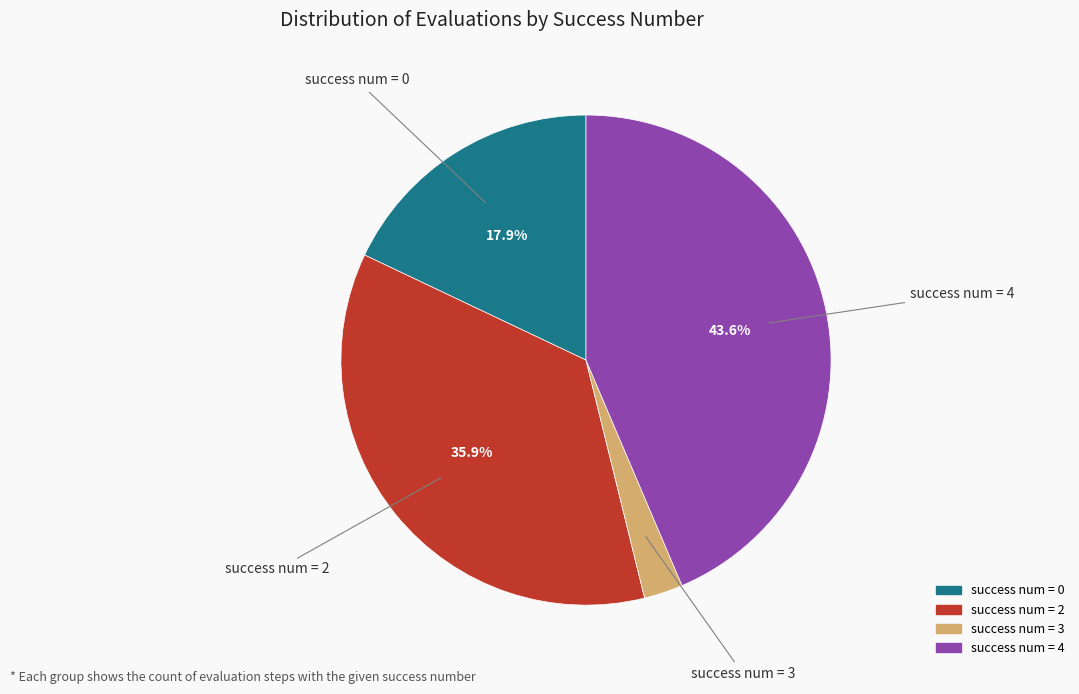

Is there any slice that represents more than half of the pie?

No